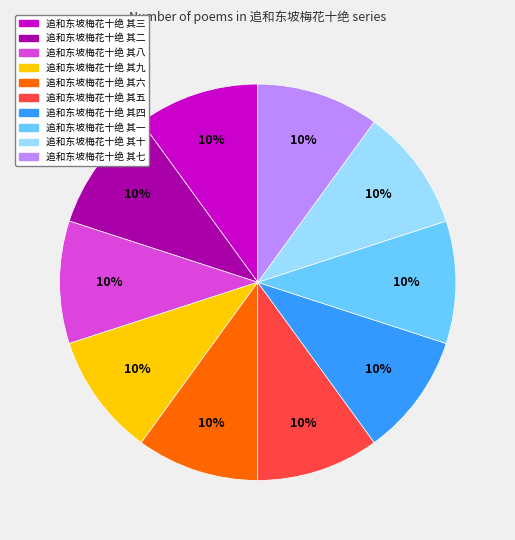

How many segments does this pie chart have?

10